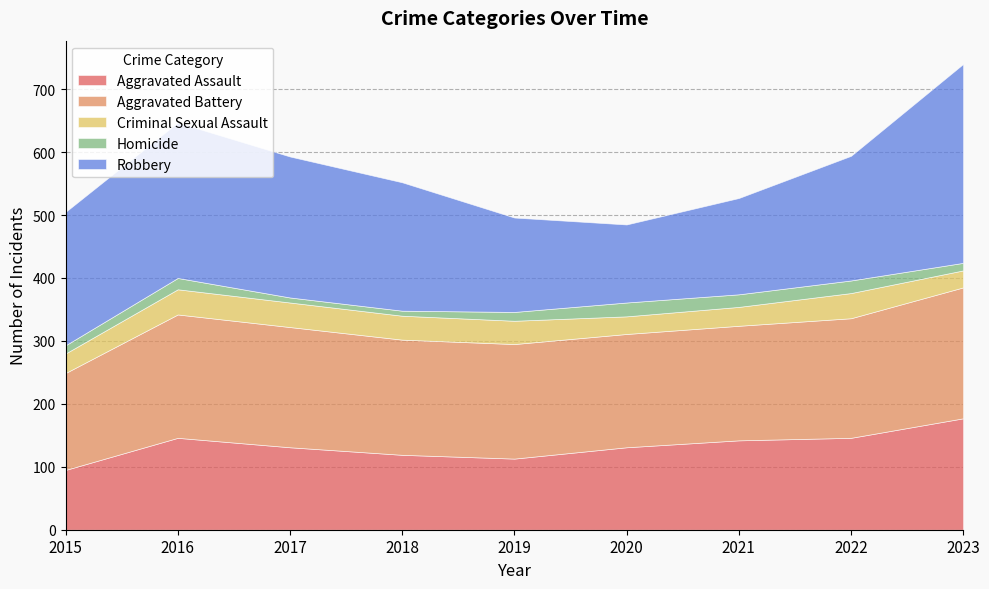

At which label is Criminal Sexual Assault closest to 33?

2015